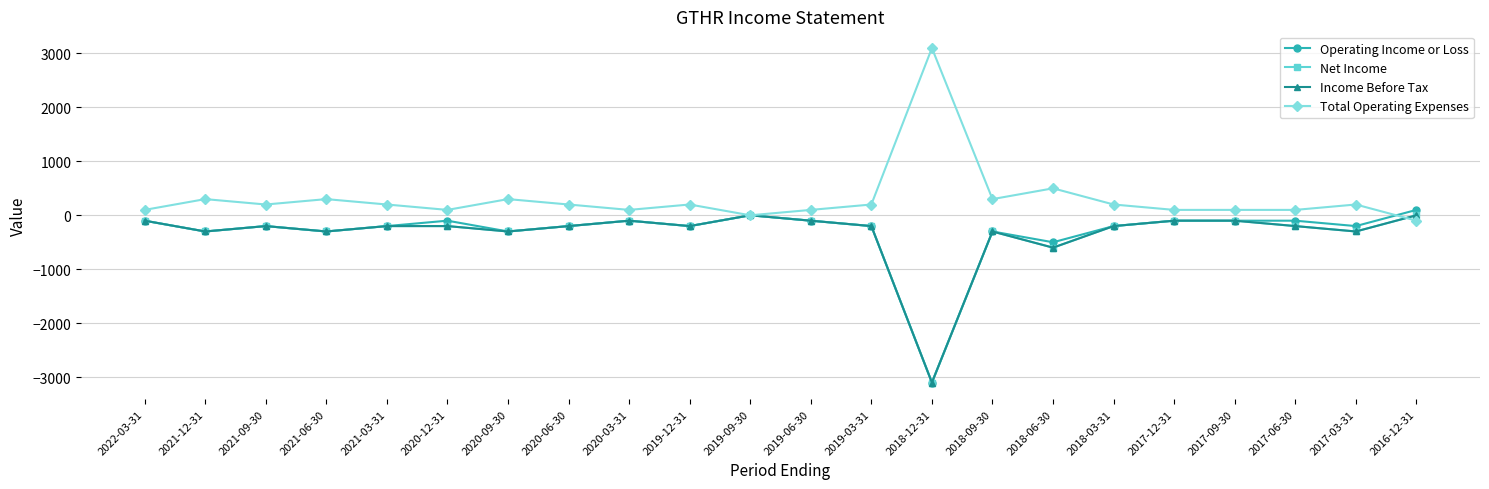

Reading left to right, what are all the values shown in this chart?

Operating Income or Loss: 2022-03-31=-100	2021-12-31=-300	2021-09-30=-200	2021-06-30=-300	2021-03-31=-200	2020-12-31=-100	2020-09-30=-300	2020-06-30=-200	2020-03-31=-100	2019-12-31=-200	2019-09-30=0	2019-06-30=-100	2019-03-31=-200	2018-12-31=-3100	2018-09-30=-300	2018-06-30=-500	2018-03-31=-200	2017-12-31=-100	2017-09-30=-100	2017-06-30=-100	2017-03-31=-200	2016-12-31=100
Net Income: 2022-03-31=-100	2021-12-31=-300	2021-09-30=-200	2021-06-30=-300	2021-03-31=-200	2020-12-31=-200	2020-09-30=-300	2020-06-30=-200	2020-03-31=-100	2019-12-31=-200	2019-09-30=0	2019-06-30=-100	2019-03-31=-200	2018-12-31=-3100	2018-09-30=-300	2018-06-30=-600	2018-03-31=-200	2017-12-31=-100	2017-09-30=-100	2017-06-30=-200	2017-03-31=-300	2016-12-31=0
Income Before Tax: 2022-03-31=-100	2021-12-31=-300	2021-09-30=-200	2021-06-30=-300	2021-03-31=-200	2020-12-31=-200	2020-09-30=-300	2020-06-30=-200	2020-03-31=-100	2019-12-31=-200	2019-09-30=0	2019-06-30=-100	2019-03-31=-200	2018-12-31=-3100	2018-09-30=-300	2018-06-30=-600	2018-03-31=-200	2017-12-31=-100	2017-09-30=-100	2017-06-30=-200	2017-03-31=-300	2016-12-31=0
Total Operating Expenses: 2022-03-31=100	2021-12-31=300	2021-09-30=200	2021-06-30=300	2021-03-31=200	2020-12-31=100	2020-09-30=300	2020-06-30=200	2020-03-31=100	2019-12-31=200	2019-09-30=0	2019-06-30=100	2019-03-31=200	2018-12-31=3100	2018-09-30=300	2018-06-30=500	2018-03-31=200	2017-12-31=100	2017-09-30=100	2017-06-30=100	2017-03-31=200	2016-12-31=-100